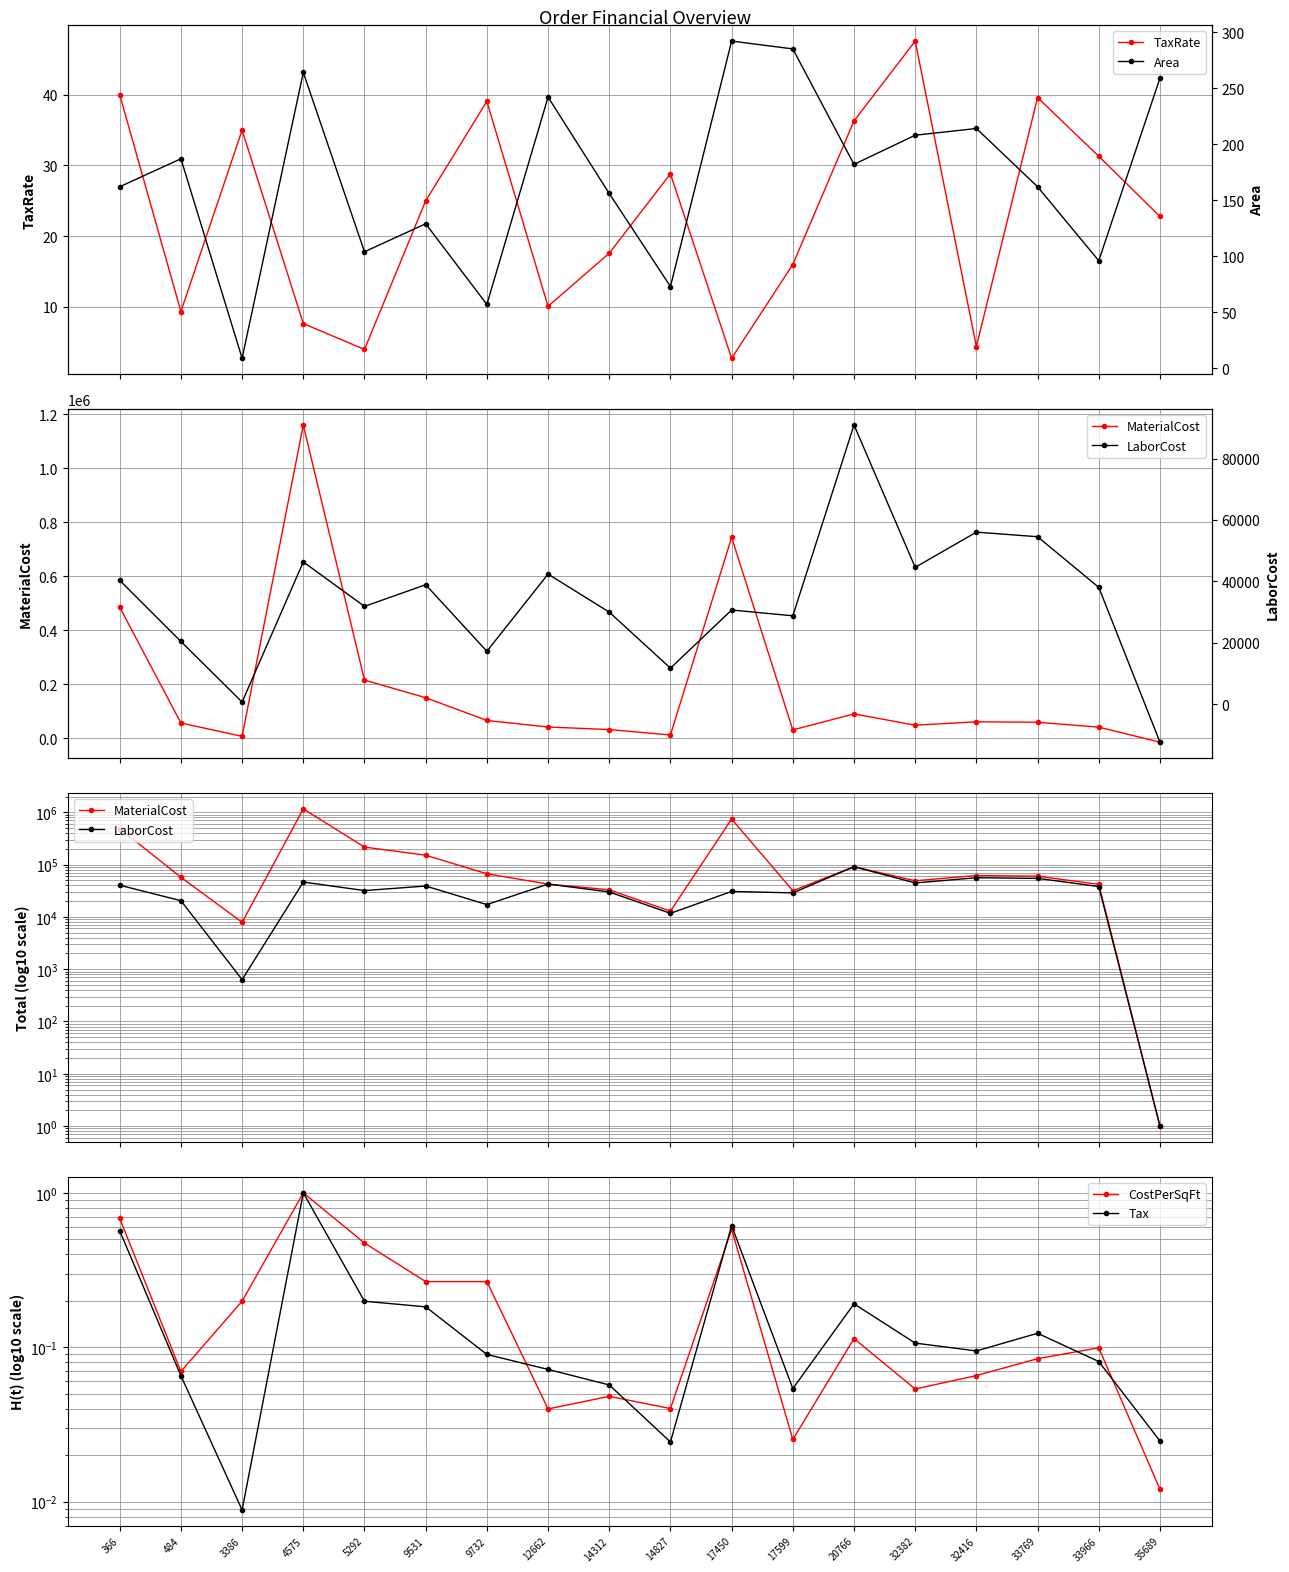

True or false: LaborCost and MaterialCost cross at least once.

False